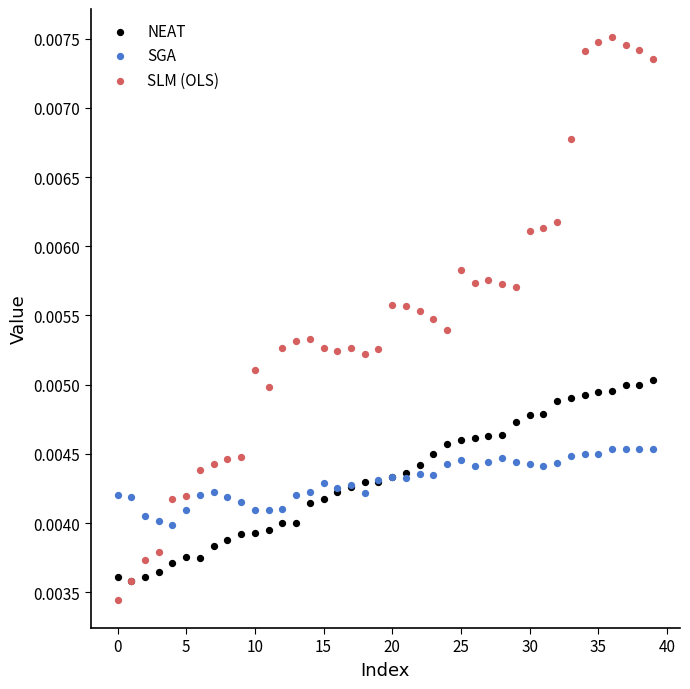

Which series has the widest spread of Y values?

SLM (OLS)